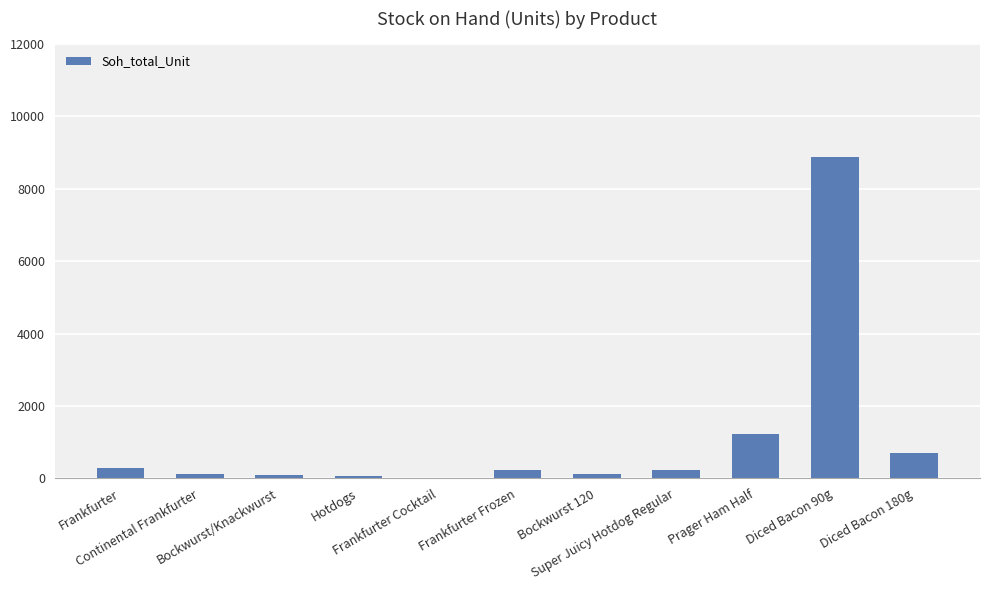

What is the sum of all values?

11926